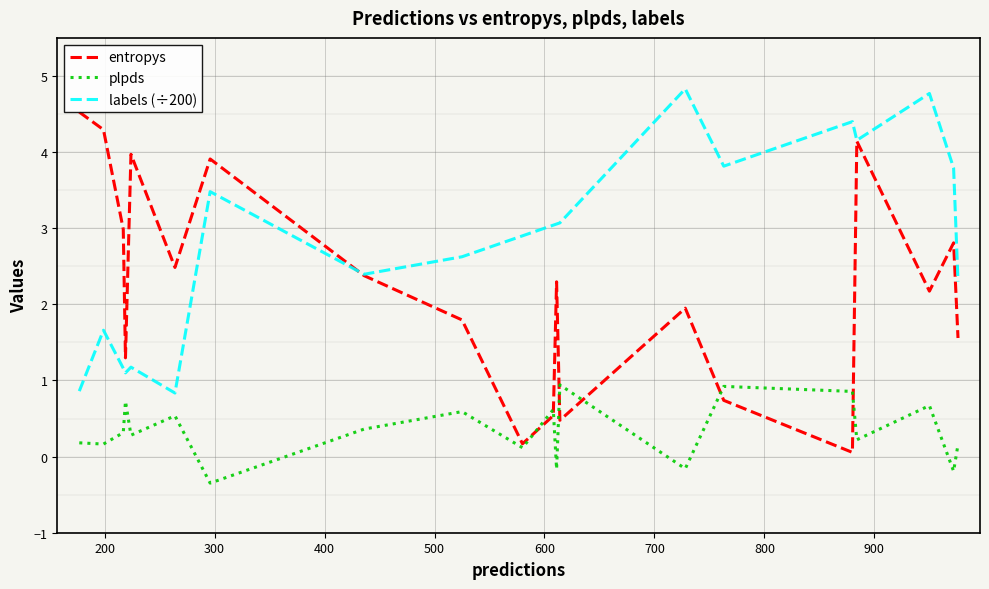

What is the maximum value for labels (÷200)?

4.8